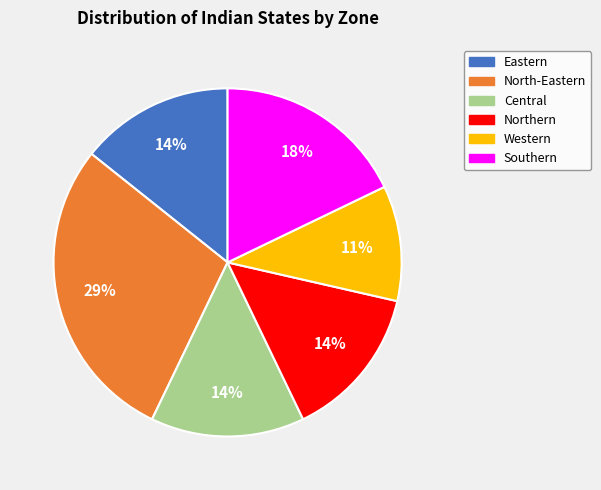

What is the smallest slice in the pie chart?

Western